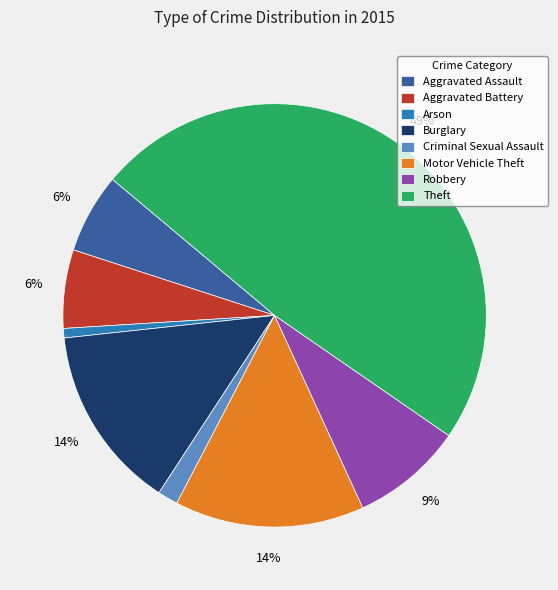

To the nearest percent, what portion does Theft represent?

49%